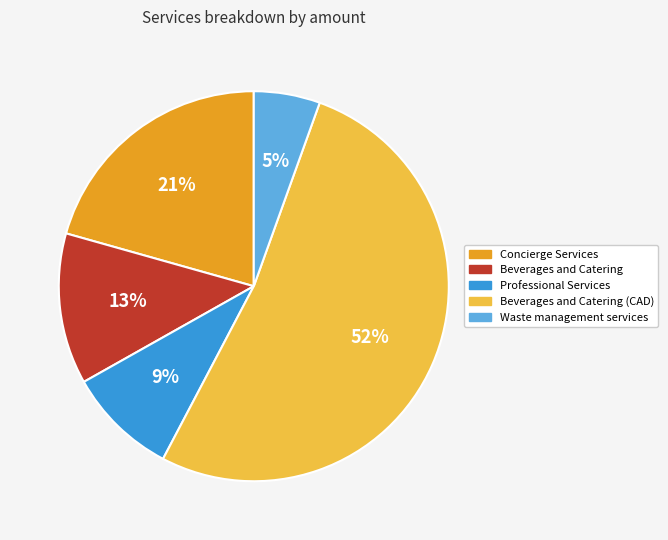

To the nearest percent, what is the difference between the largest and smallest slice percentages?

47%